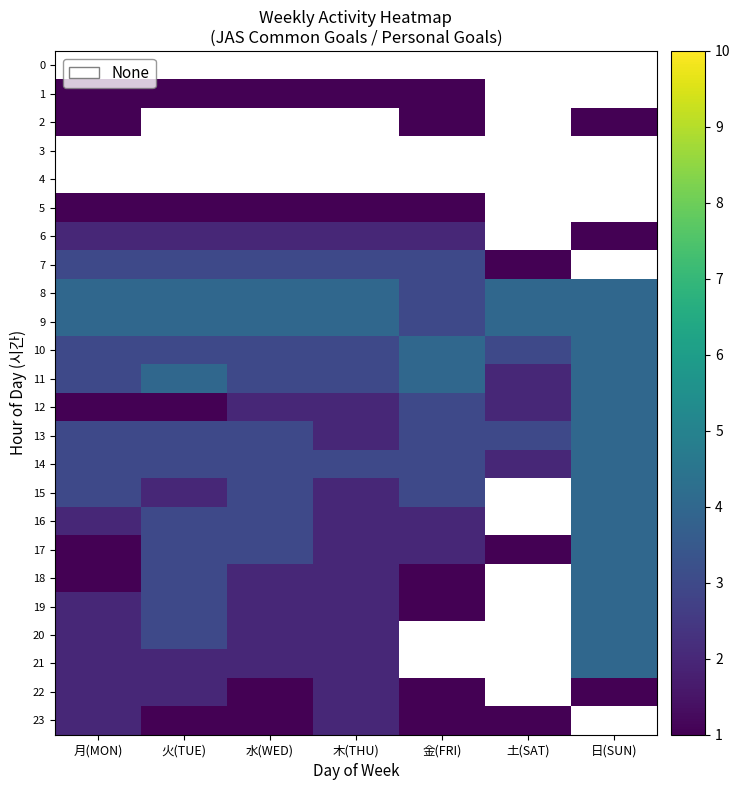

Reading right to left, transcribe all the data shown in this chart.

0: 日(SUN)=0	土(SAT)=0	金(FRI)=0	木(THU)=0	水(WED)=0	火(TUE)=0	月(MON)=0
1: 日(SUN)=0	土(SAT)=0	金(FRI)=1	木(THU)=1	水(WED)=1	火(TUE)=1	月(MON)=1
2: 日(SUN)=1	土(SAT)=0	金(FRI)=1	木(THU)=0	水(WED)=0	火(TUE)=0	月(MON)=1
3: 日(SUN)=0	土(SAT)=0	金(FRI)=0	木(THU)=0	水(WED)=0	火(TUE)=0	月(MON)=0
4: 日(SUN)=0	土(SAT)=0	金(FRI)=0	木(THU)=0	水(WED)=0	火(TUE)=0	月(MON)=0
5: 日(SUN)=0	土(SAT)=0	金(FRI)=1	木(THU)=1	水(WED)=1	火(TUE)=1	月(MON)=1
6: 日(SUN)=1	土(SAT)=0	金(FRI)=2	木(THU)=2	水(WED)=2	火(TUE)=2	月(MON)=2
7: 日(SUN)=0	土(SAT)=1	金(FRI)=3	木(THU)=3	水(WED)=3	火(TUE)=3	月(MON)=3
8: 日(SUN)=4	土(SAT)=4	金(FRI)=3	木(THU)=4	水(WED)=4	火(TUE)=4	月(MON)=4
9: 日(SUN)=4	土(SAT)=4	金(FRI)=3	木(THU)=4	水(WED)=4	火(TUE)=4	月(MON)=4
10: 日(SUN)=4	土(SAT)=3	金(FRI)=4	木(THU)=3	水(WED)=3	火(TUE)=3	月(MON)=3
11: 日(SUN)=4	土(SAT)=2	金(FRI)=4	木(THU)=3	水(WED)=3	火(TUE)=4	月(MON)=3
12: 日(SUN)=4	土(SAT)=2	金(FRI)=3	木(THU)=2	水(WED)=2	火(TUE)=1	月(MON)=1
13: 日(SUN)=4	土(SAT)=3	金(FRI)=3	木(THU)=2	水(WED)=3	火(TUE)=3	月(MON)=3
14: 日(SUN)=4	土(SAT)=2	金(FRI)=3	木(THU)=3	水(WED)=3	火(TUE)=3	月(MON)=3
15: 日(SUN)=4	土(SAT)=0	金(FRI)=3	木(THU)=2	水(WED)=3	火(TUE)=2	月(MON)=3
16: 日(SUN)=4	土(SAT)=0	金(FRI)=2	木(THU)=2	水(WED)=3	火(TUE)=3	月(MON)=2
17: 日(SUN)=4	土(SAT)=1	金(FRI)=2	木(THU)=2	水(WED)=3	火(TUE)=3	月(MON)=1
18: 日(SUN)=4	土(SAT)=0	金(FRI)=1	木(THU)=2	水(WED)=2	火(TUE)=3	月(MON)=1
19: 日(SUN)=4	土(SAT)=0	金(FRI)=1	木(THU)=2	水(WED)=2	火(TUE)=3	月(MON)=2
20: 日(SUN)=4	土(SAT)=0	金(FRI)=0	木(THU)=2	水(WED)=2	火(TUE)=3	月(MON)=2
21: 日(SUN)=4	土(SAT)=0	金(FRI)=0	木(THU)=2	水(WED)=2	火(TUE)=2	月(MON)=2
22: 日(SUN)=1	土(SAT)=0	金(FRI)=1	木(THU)=2	水(WED)=1	火(TUE)=2	月(MON)=2
23: 日(SUN)=0	土(SAT)=1	金(FRI)=1	木(THU)=2	水(WED)=1	火(TUE)=1	月(MON)=2